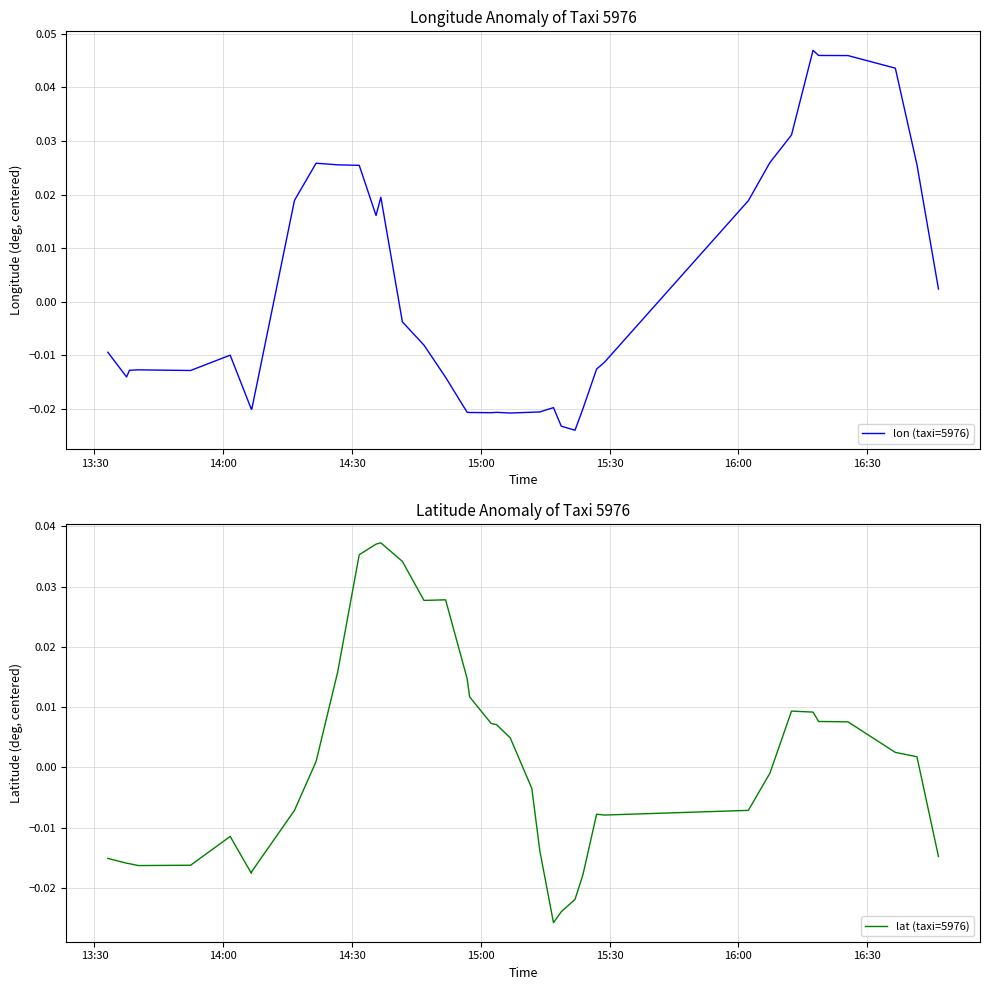

Is it true that lat (taxi=5976) equals 0.0 at 18?

False